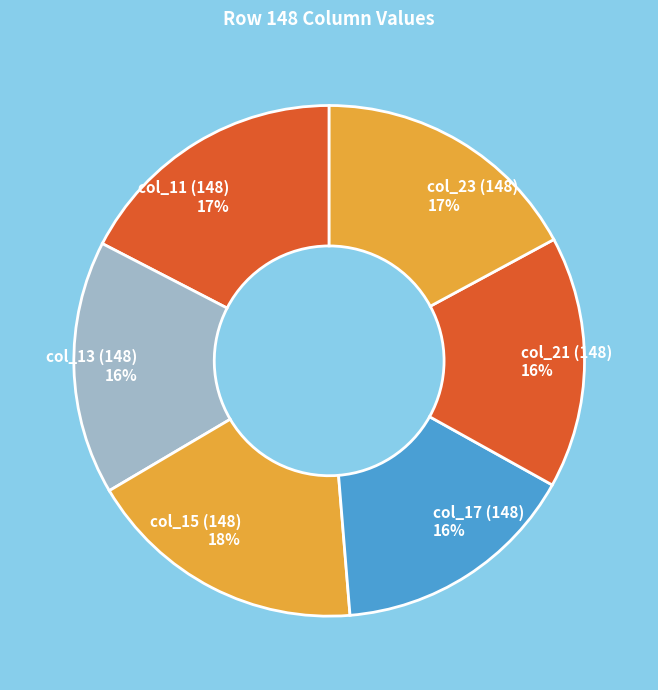

True or false: col_13 (148) accounts for 16% of the total.

True